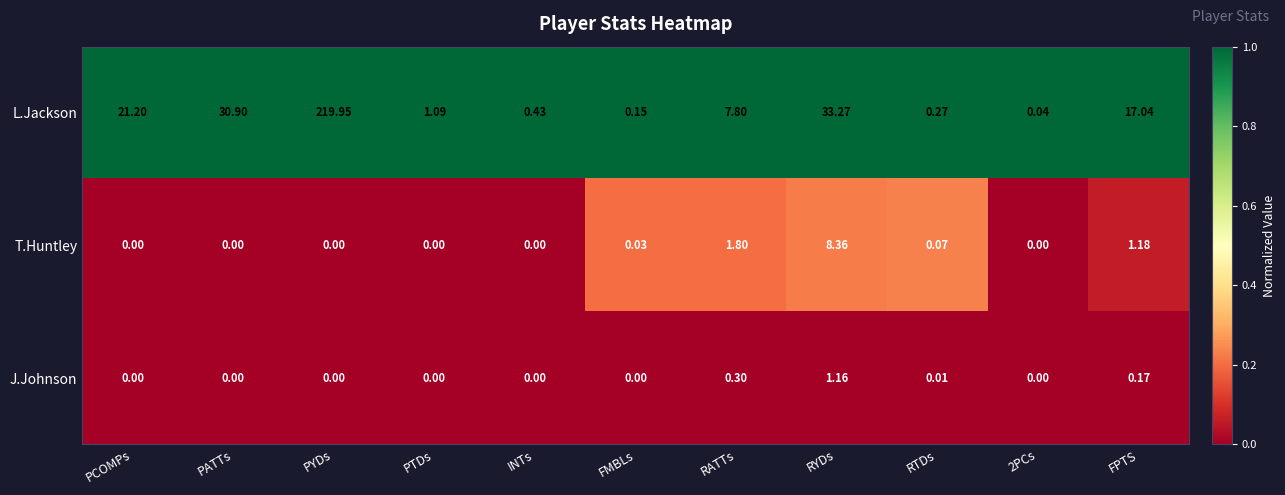

Rank the series by their maximum value, from highest to lowest.

L.Jackson, T.Huntley, J.Johnson